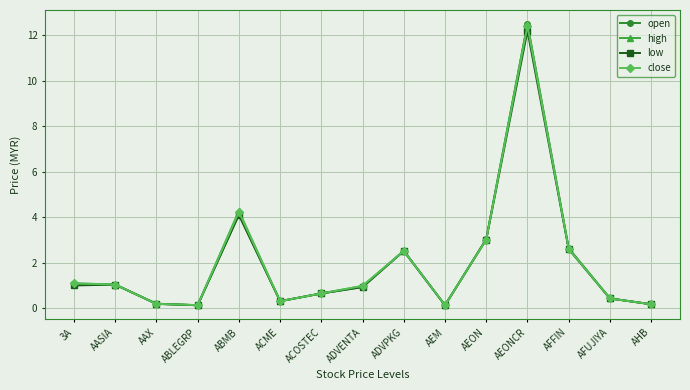

What position from the left is AEON?

11